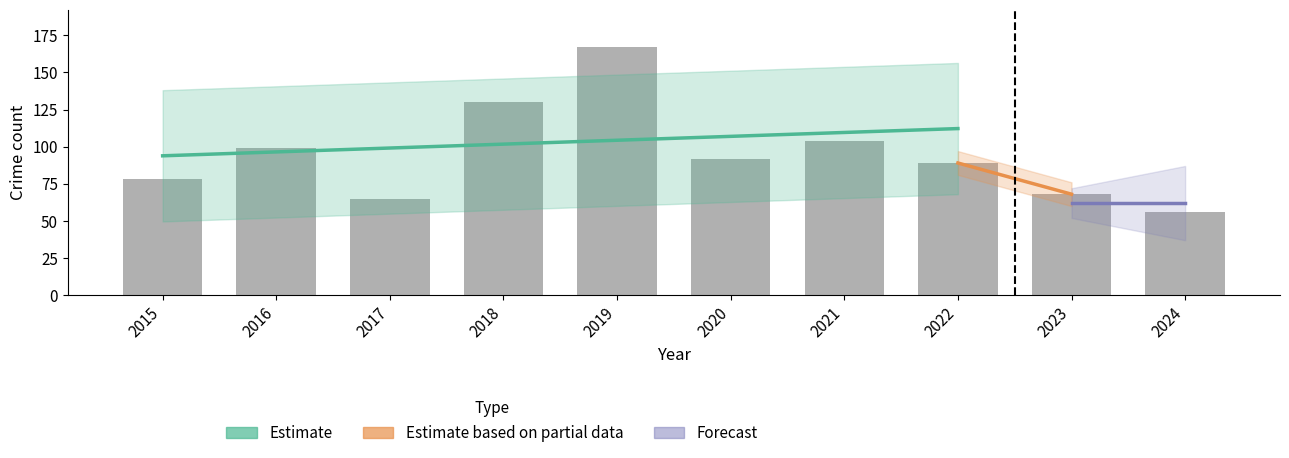

How many groups of bars are there?

10